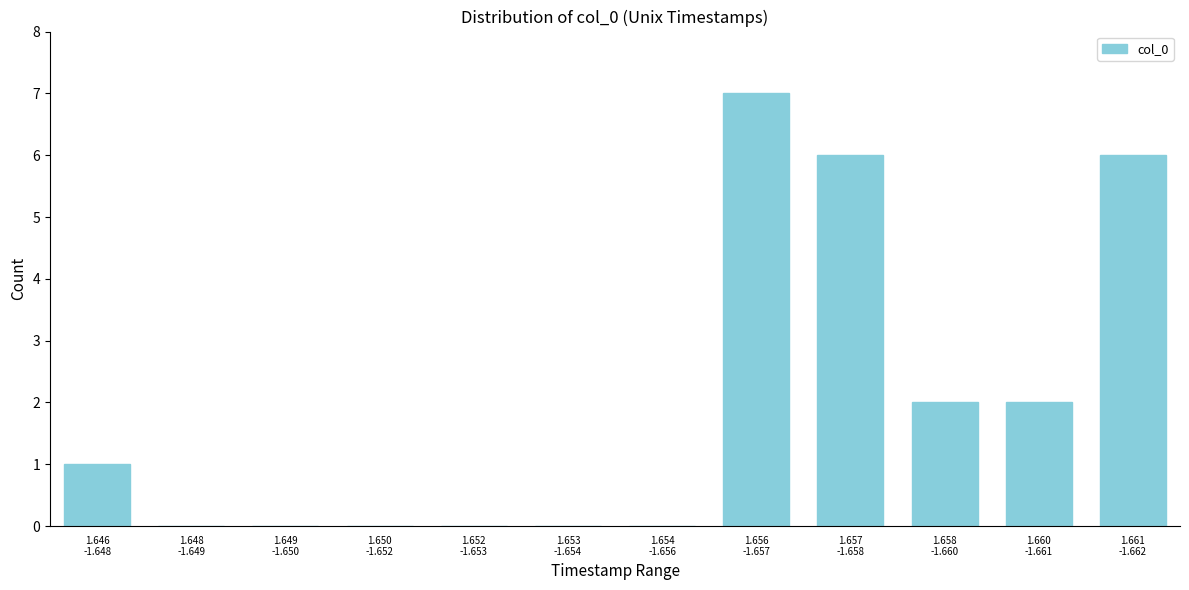

What is the maximum value shown in the chart?

7